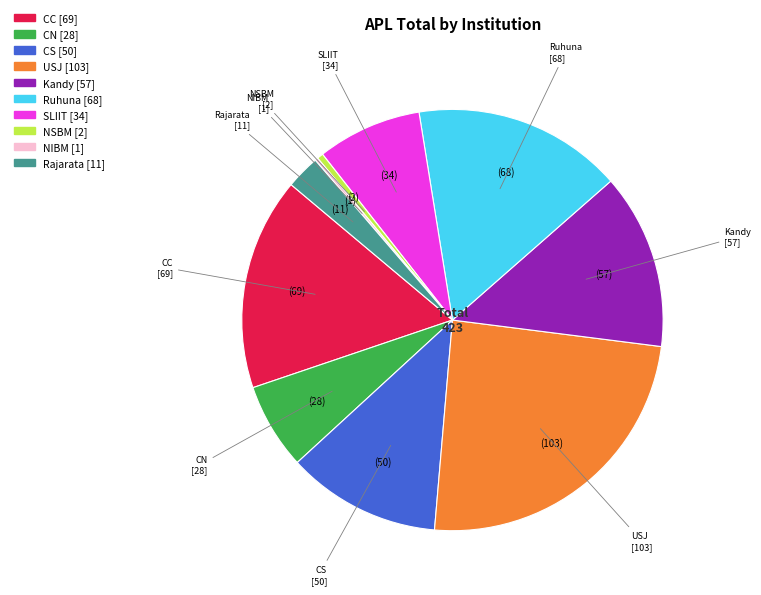

Which has a higher value, CC or Kandy?

CC